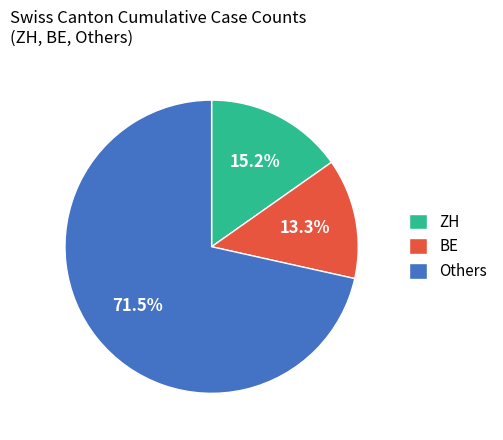

Approximately how many times larger is the value at ZH compared to BE?

1.1